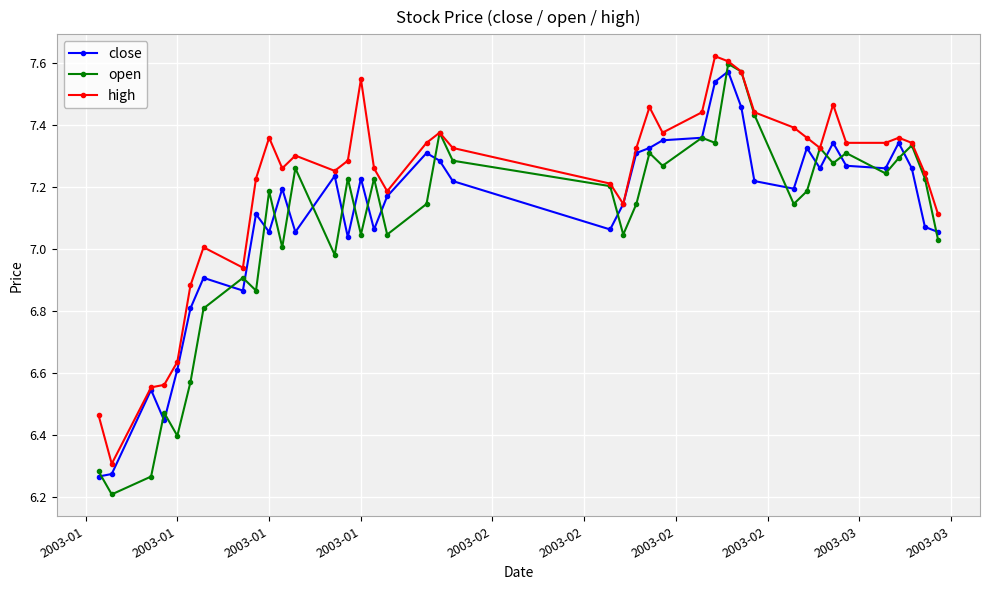

Which series has the largest range (max minus min)?

open